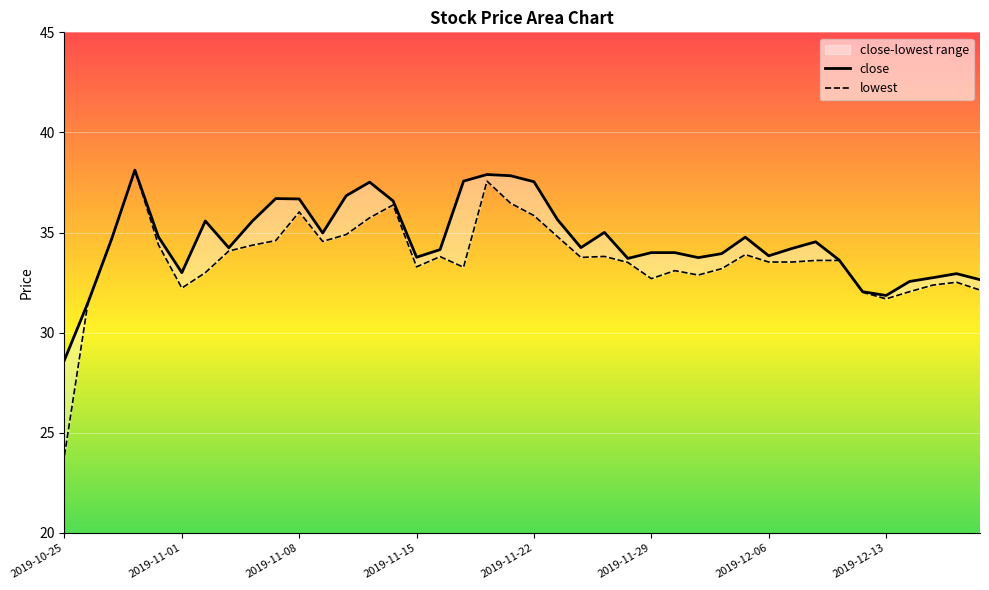

True or false: lowest and close intersect in this chart.

False